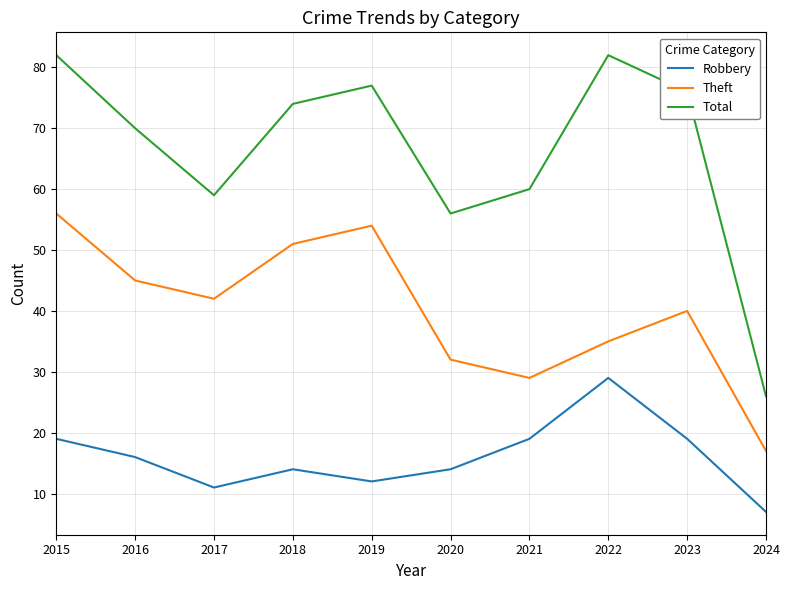

What are all the series names shown in the legend?

Robbery, Theft, Total